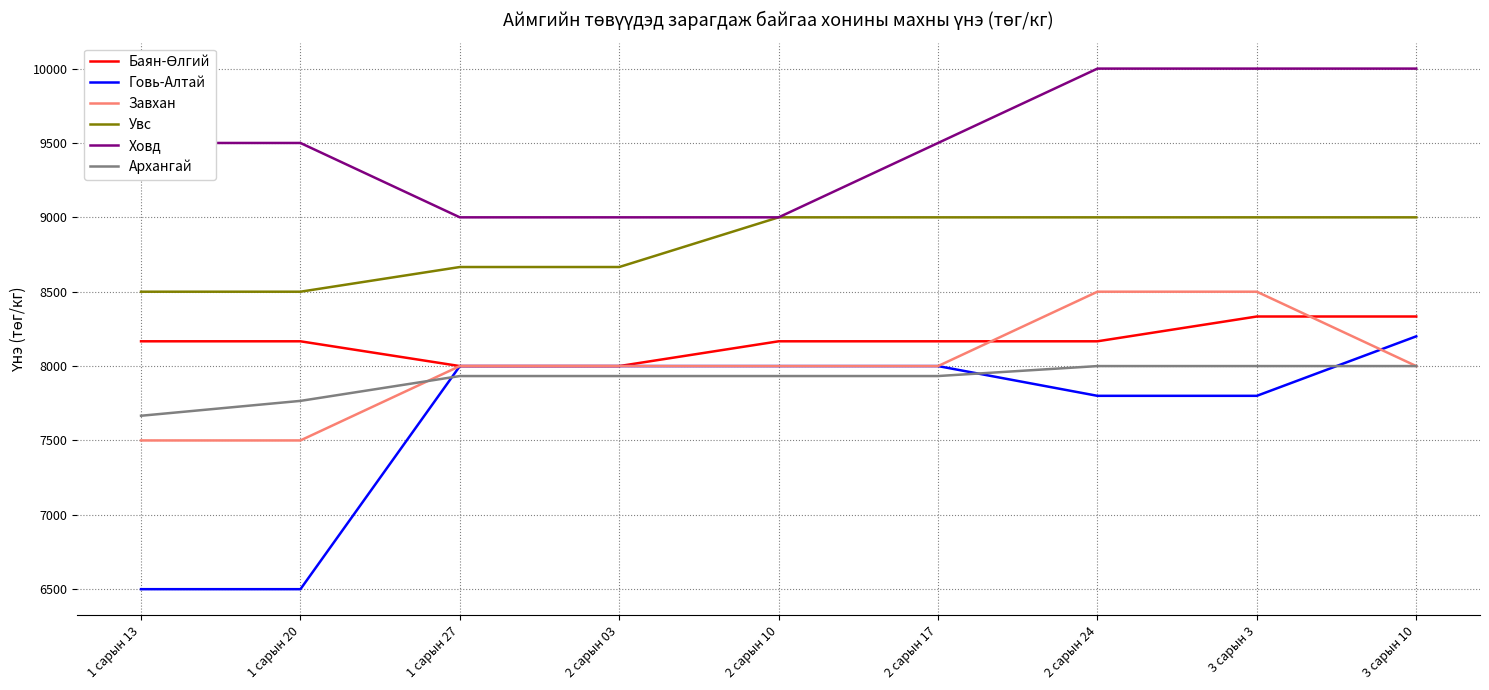

The value of Архангай at 2 сарын 03 is 7933.0. True or false?

True